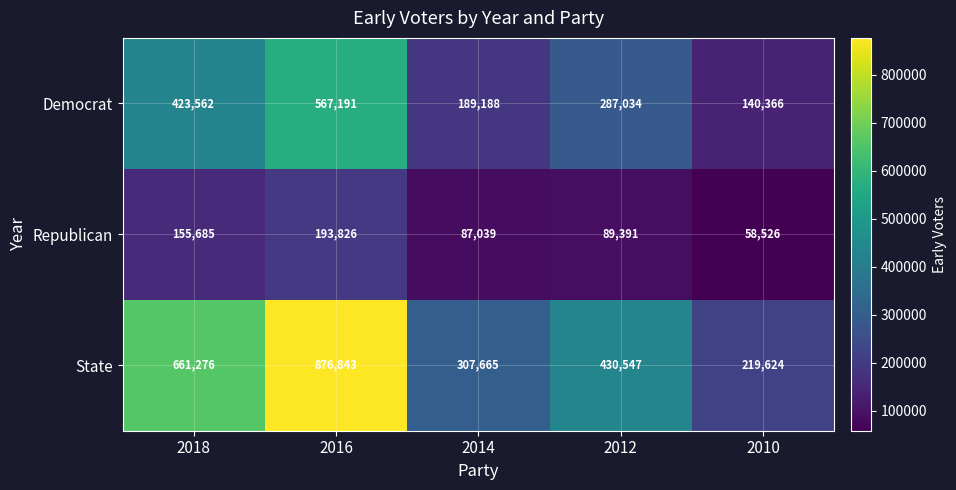

Is it true that Republican equals 155685 at 2018?

True